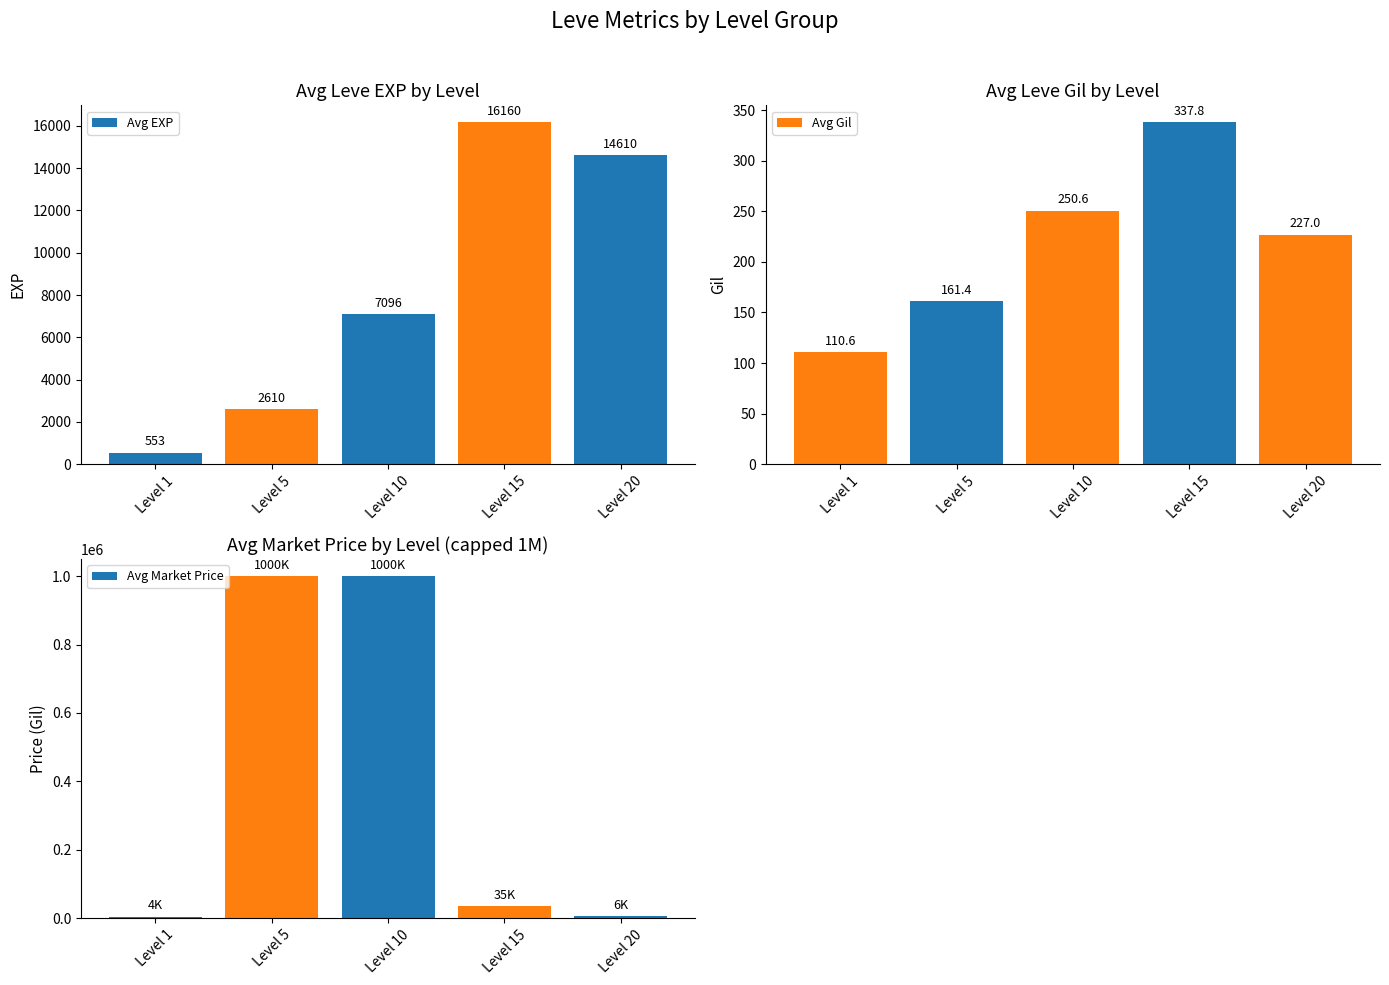

At how many categories does at least one series exceed 54483?

2